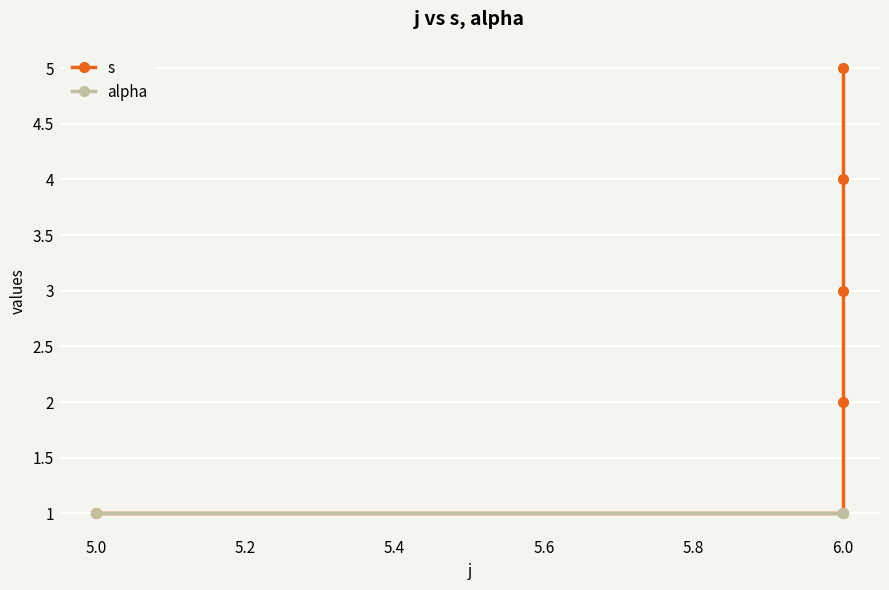

Which series changed the most between 5.0 and 6.0?

s